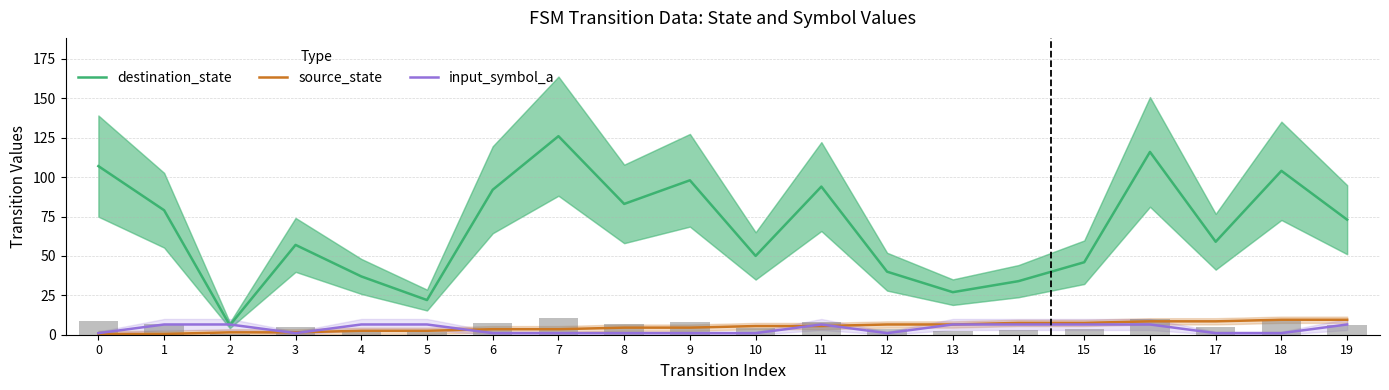

The source_state series shows 8.5 at 16. True or false?

True